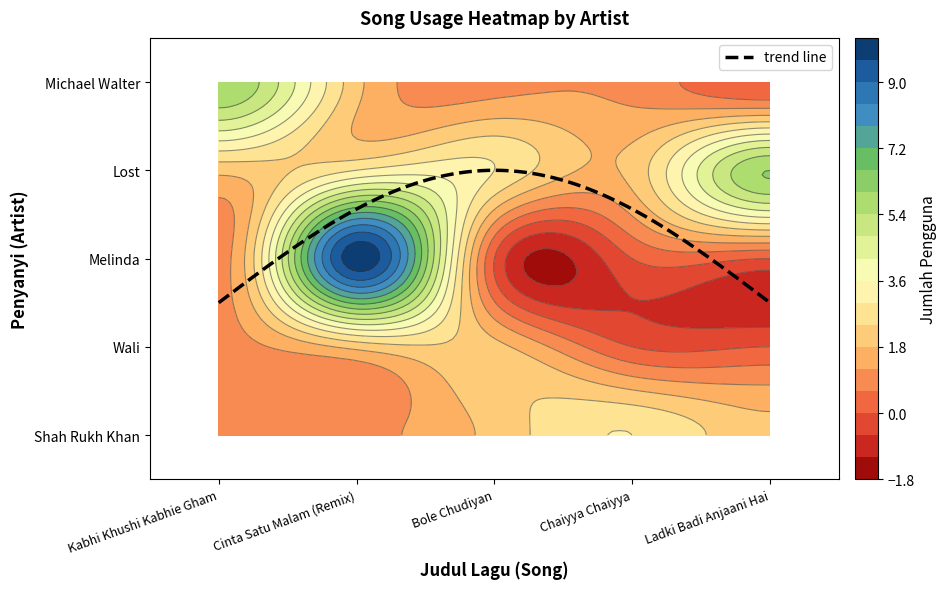

At which label is Lost closest to 4?

Cinta Satu Malam (Remix)